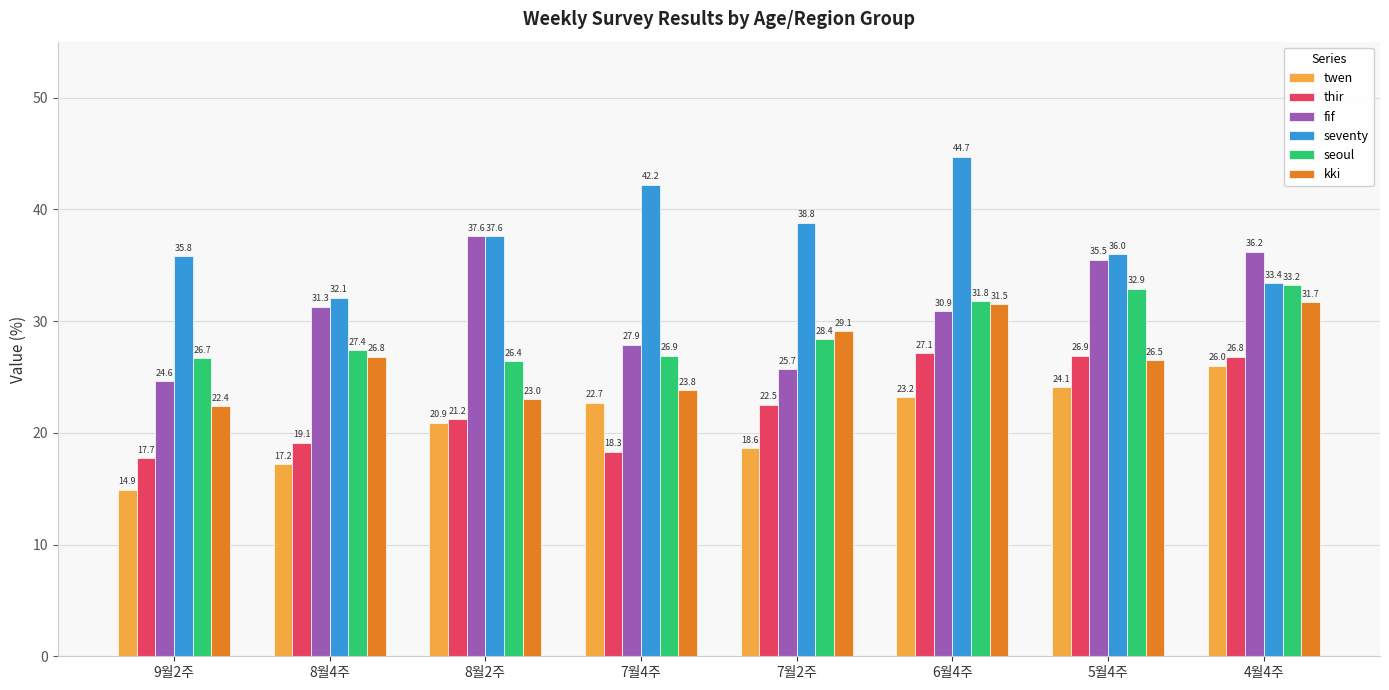

Which series changed the most between 9월2주 and 6월4주?

thir